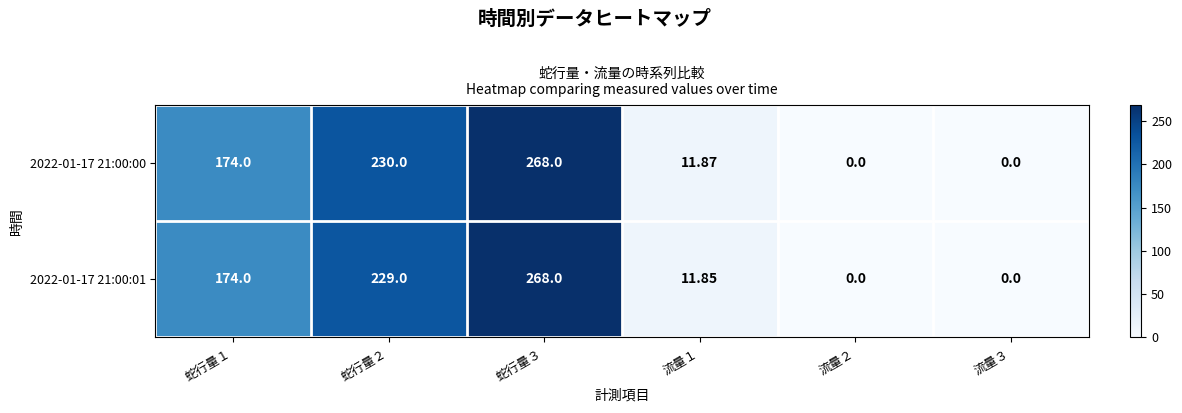

Is the value of 2022-01-17 21:00:01 at 蛇行量３ greater than the value of 2022-01-17 21:00:00 at 蛇行量１?

Yes